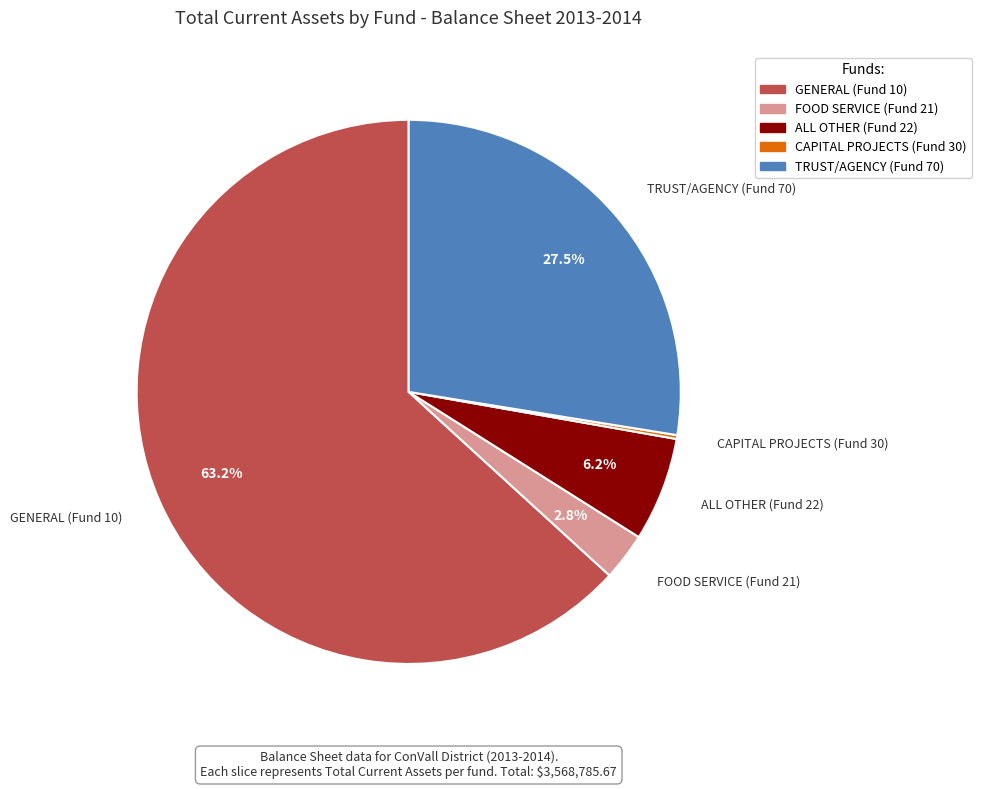

Which category has the biggest portion of the pie?

GENERAL (Fund 10)